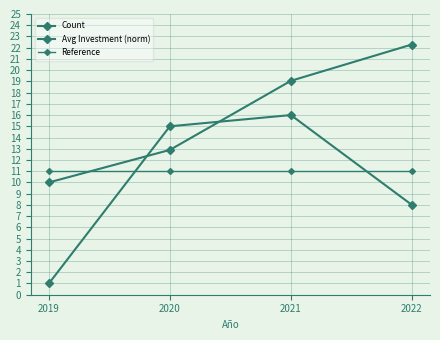

Is this an area chart (filled region under the line)?

No